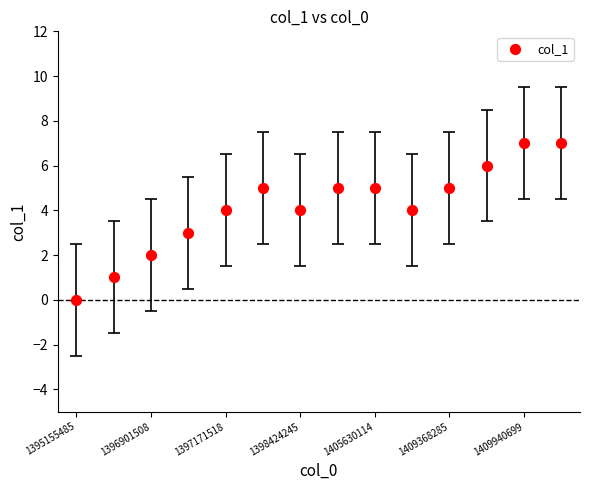

What is the range of Y values (max minus min)?

7